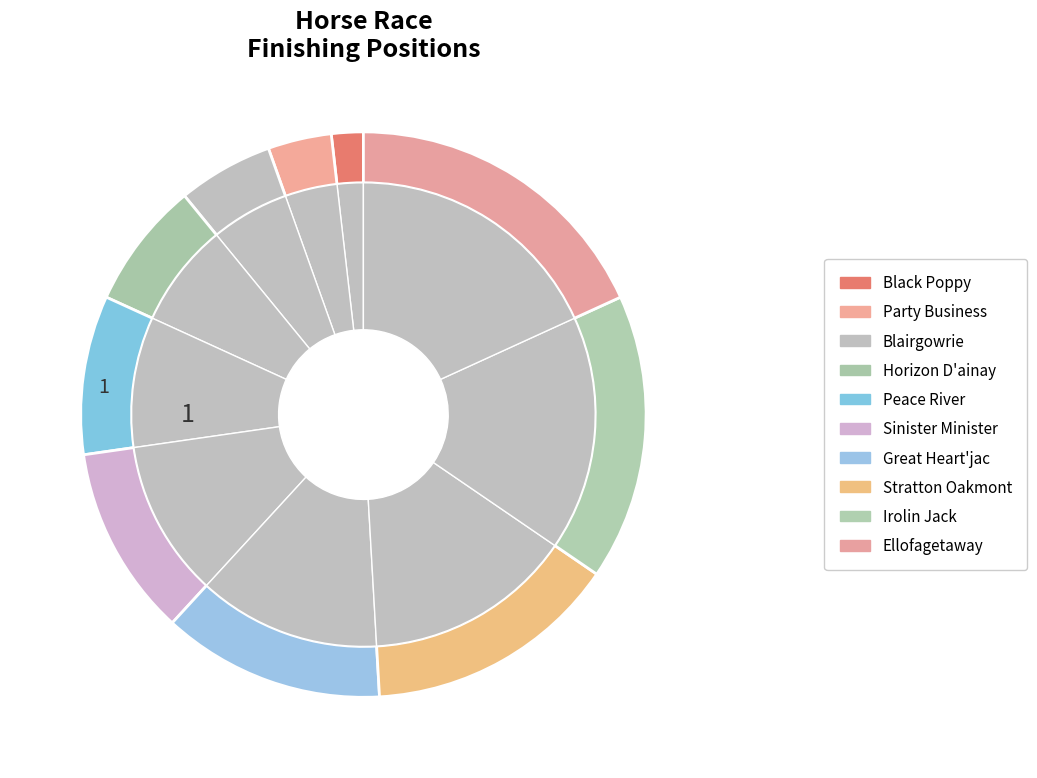

What is the ratio of the value at Sinister Minister to the value at Blairgowrie?

2.0